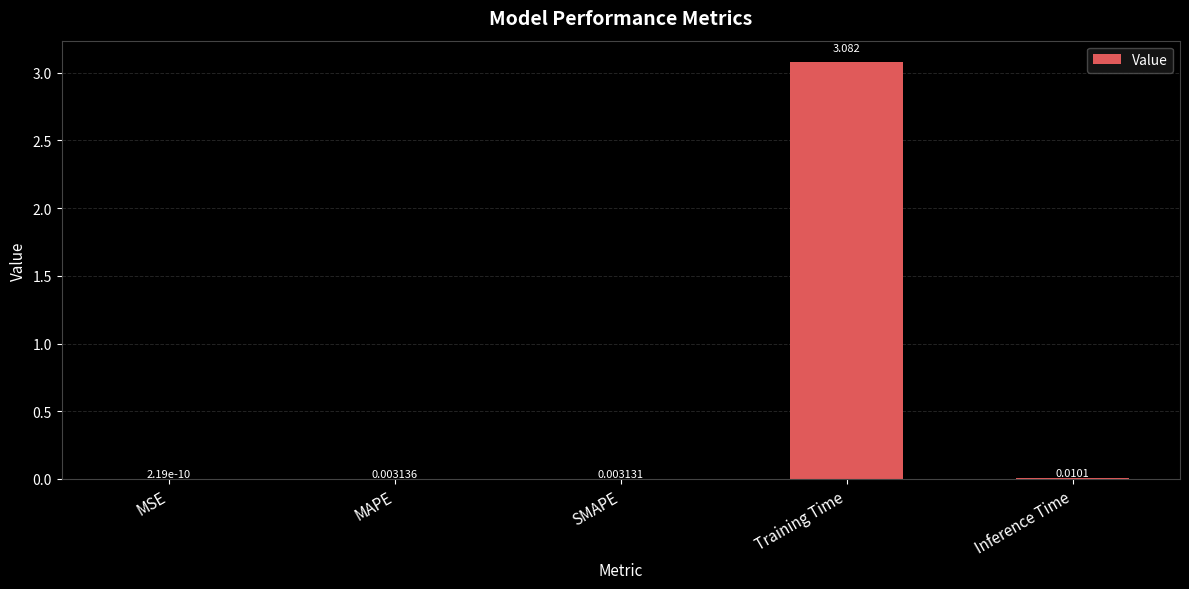

The value at Training Time is 4.7. True or false?

False